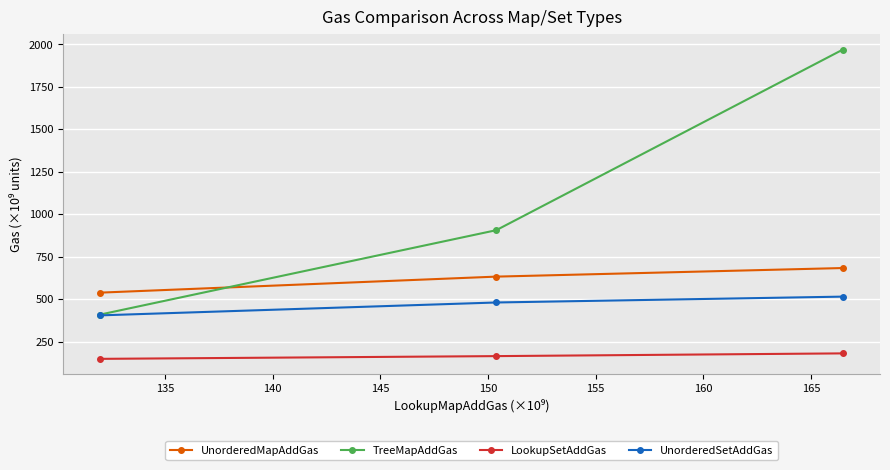

How many lines are shown in the chart?

4